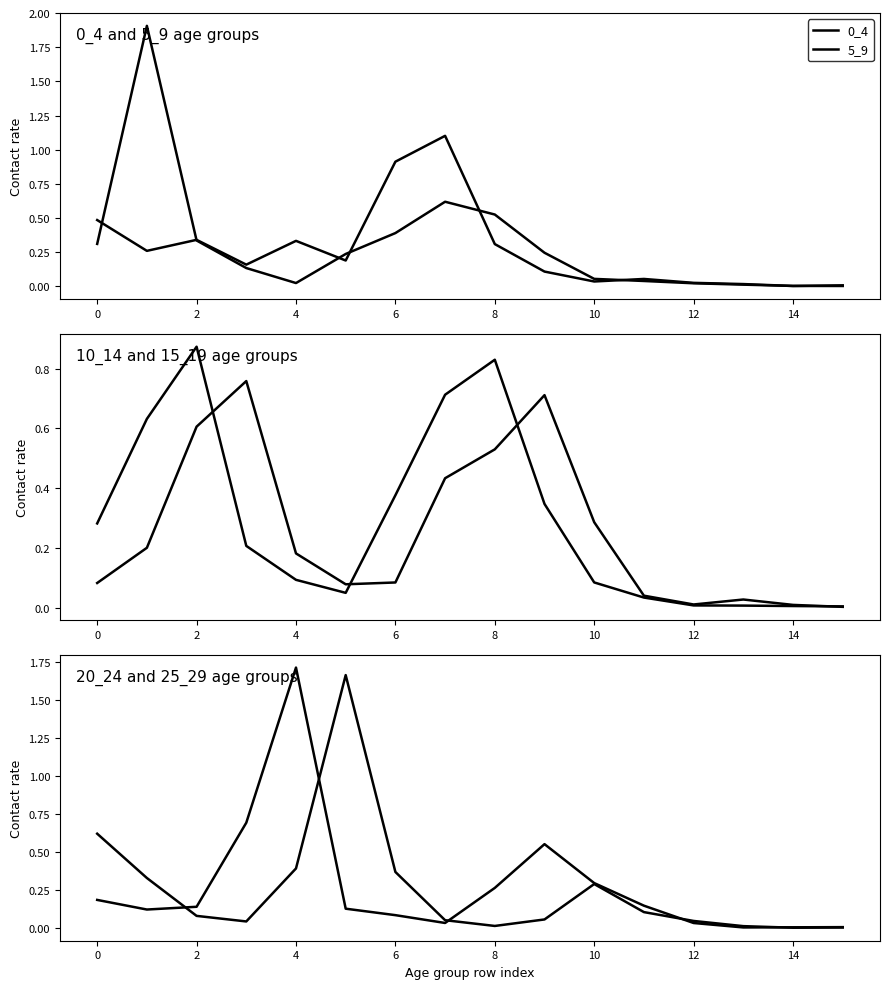

Between which two adjacent categories do 15_19 and 0_4 first intersect?

0 and 2